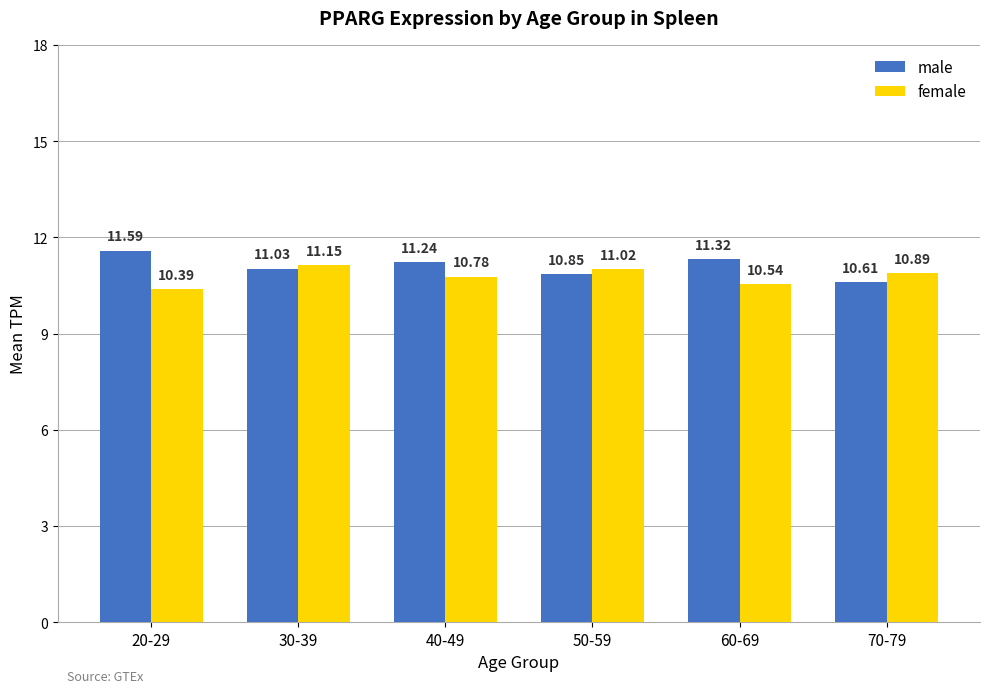

What is the sum of all female values?

64.8